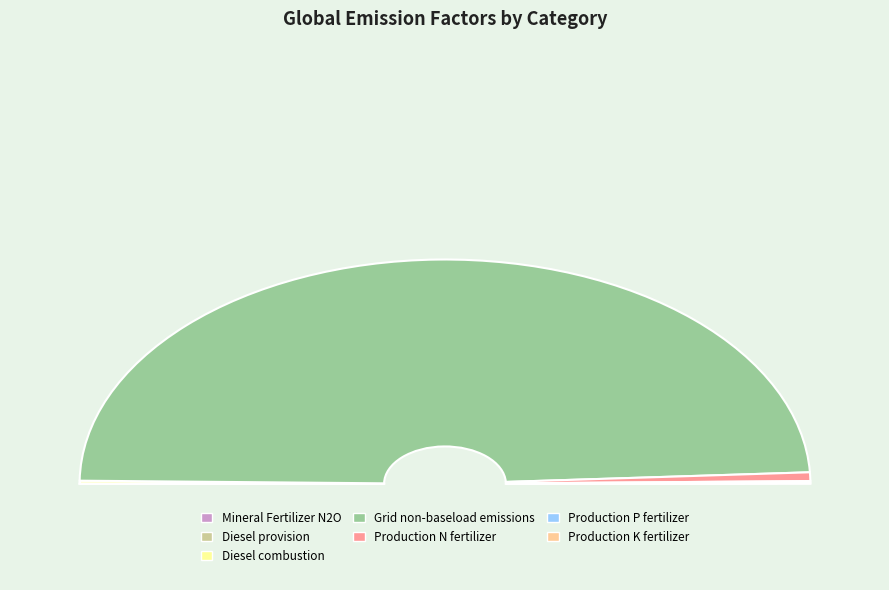

What portion of the pie excludes Mineral Fertilizer N2O?

100.0%